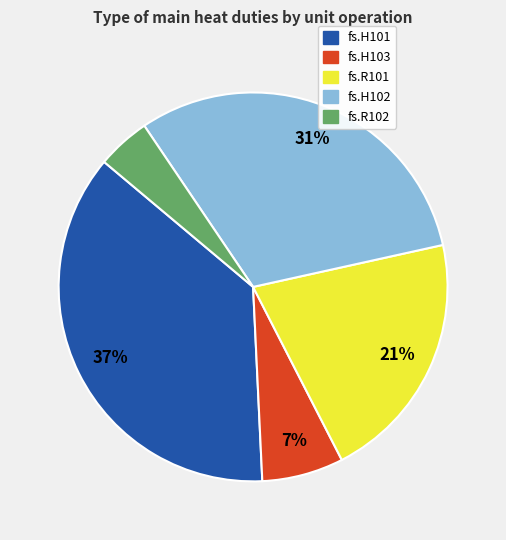

Is fs.H101 the majority of the pie?

No